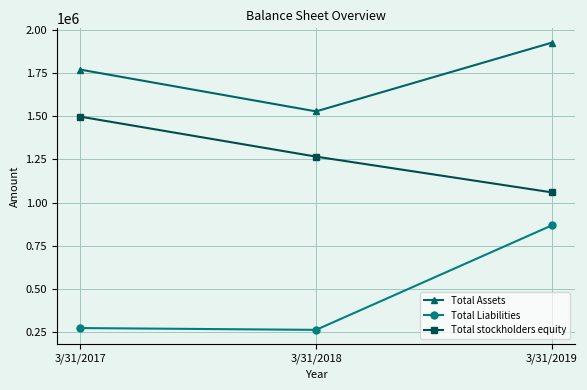

Which series has the widest spread of values?

Total Liabilities